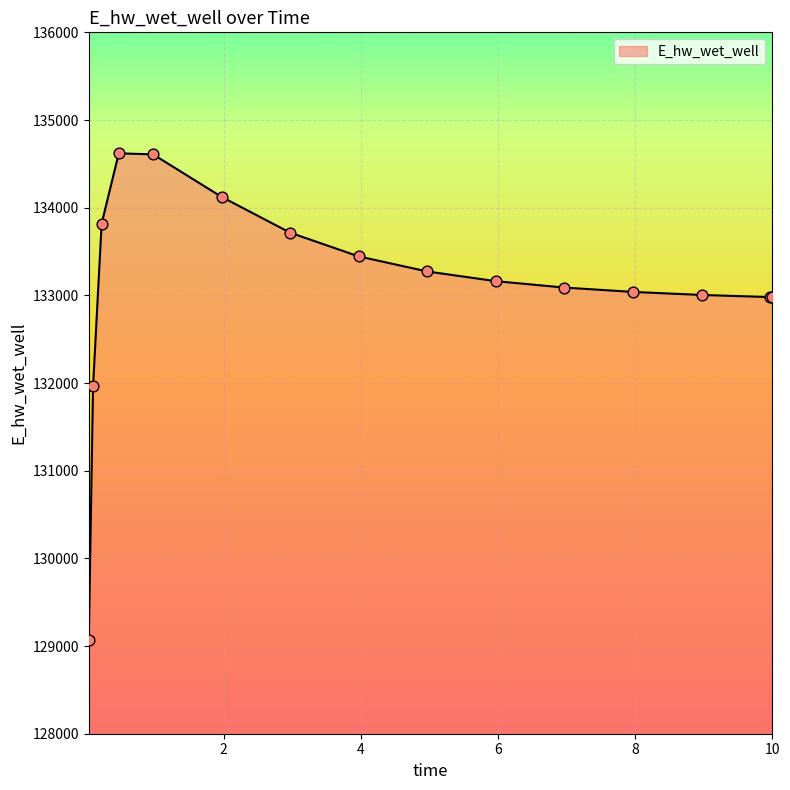

What is the greatest value displayed?

134619.9